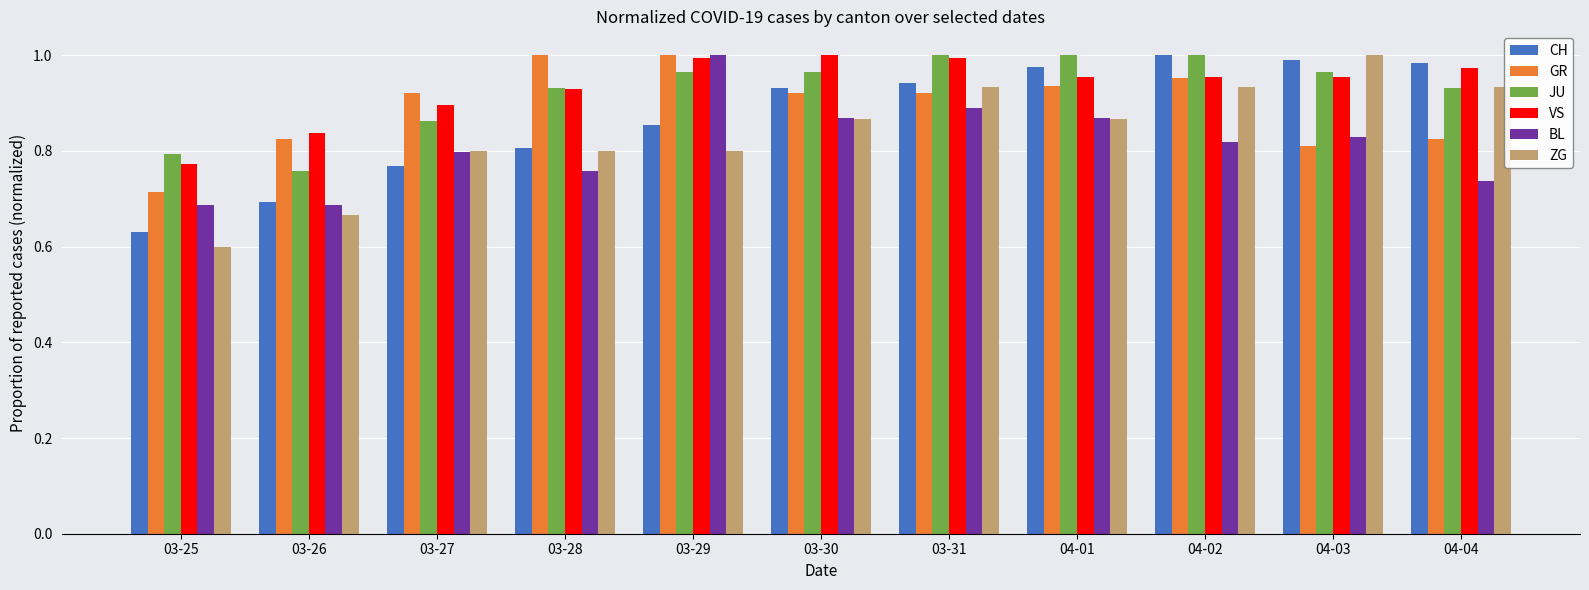

What is the label of the 10th bar from the right?

03-26